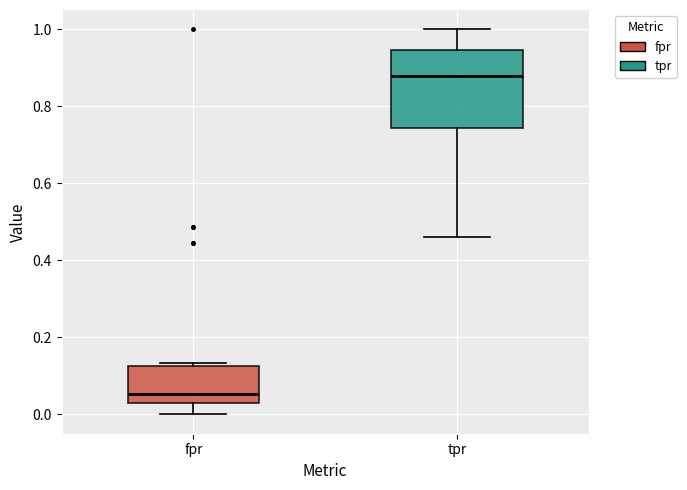

Reading left to right, read every box against the y-axis: the position of its median line, the range the box covers, and the ends of its whiskers. The values are not printed on the chart, so give them approximately, as read against the axis.

fpr: median 0.06, box 0.04 to 0.12, whiskers 0.00 to 0.14
tpr: median 0.88, box 0.74 to 0.94, whiskers 0.46 to 1.00